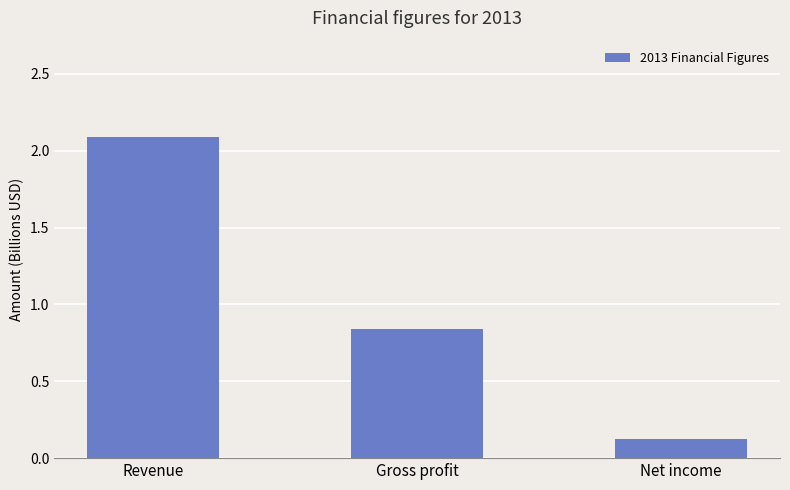

The chart shows a value of 3.7 at Revenue. True or false?

False